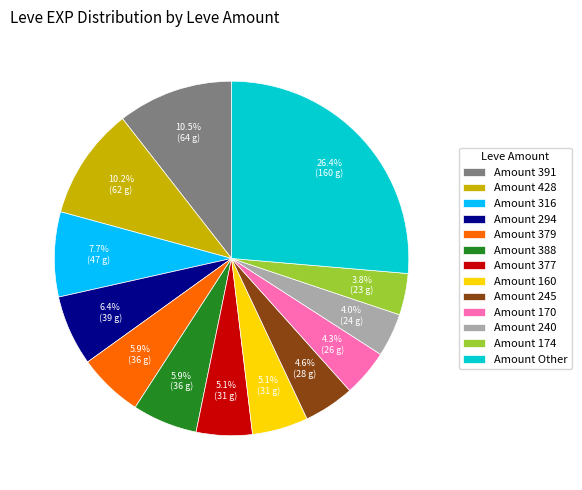

To the nearest percent, what is the average slice percentage?

8%